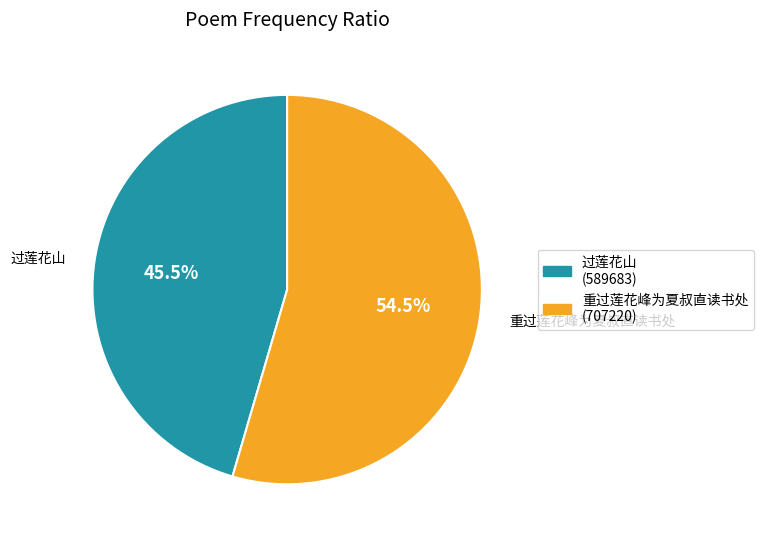

What percentage do 过莲花山 and 重过莲花峰为夏叔直读书处 together represent?

100.0%